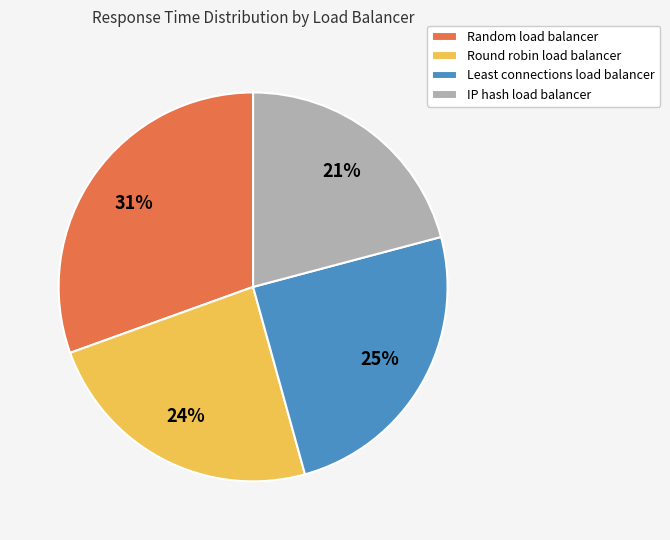

Count the number of slices in the pie.

4